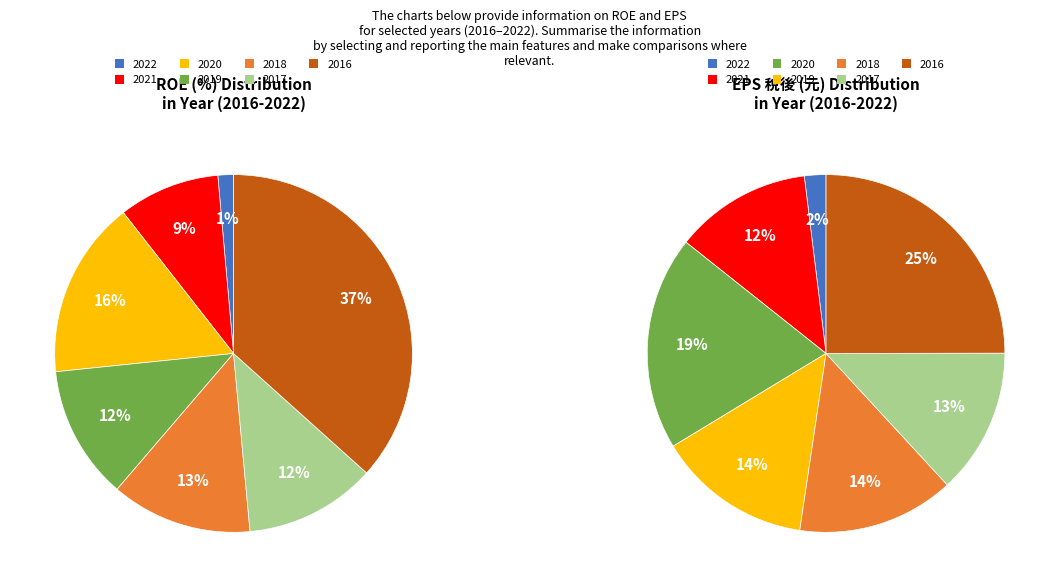

Is it true that 2016 is 31% of the pie?

False